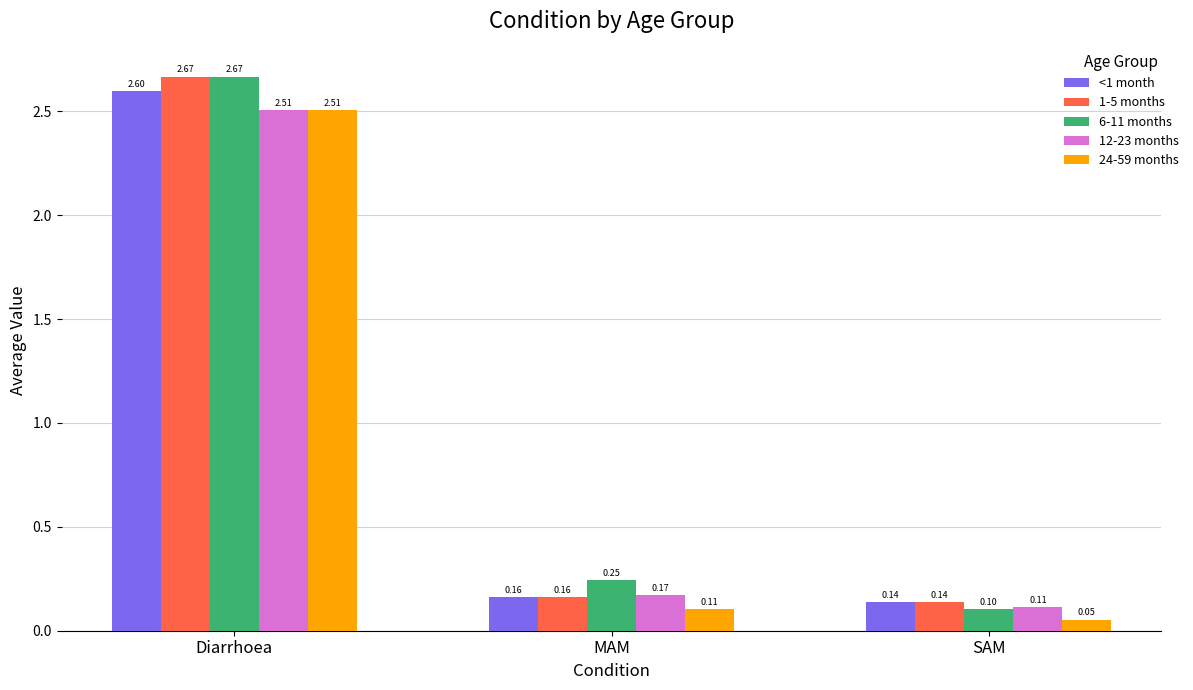

What is the minimum value for 6-11 months?

0.1